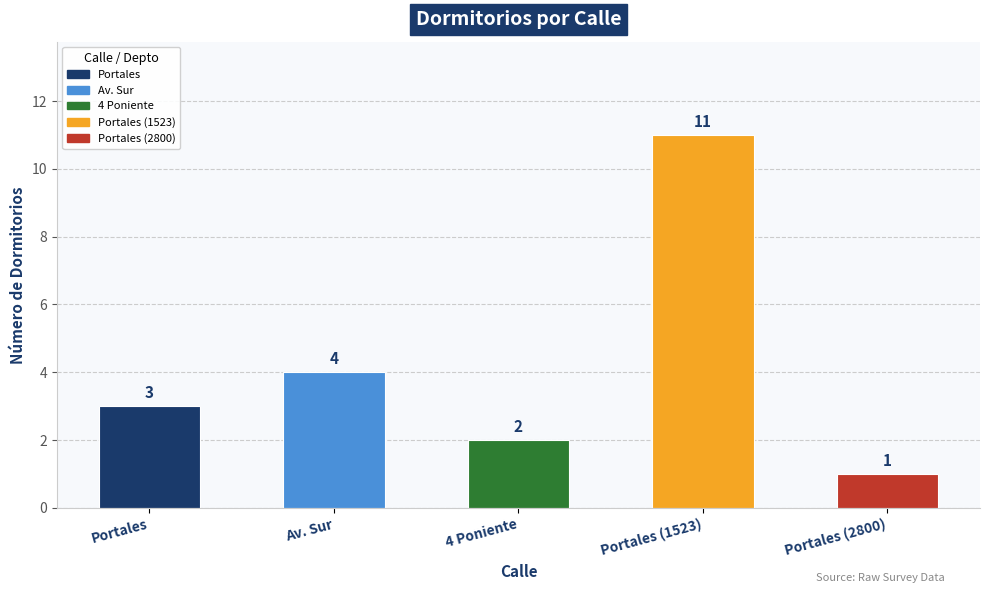

At which category does the chart reach its minimum across all series?

Portales (2800)